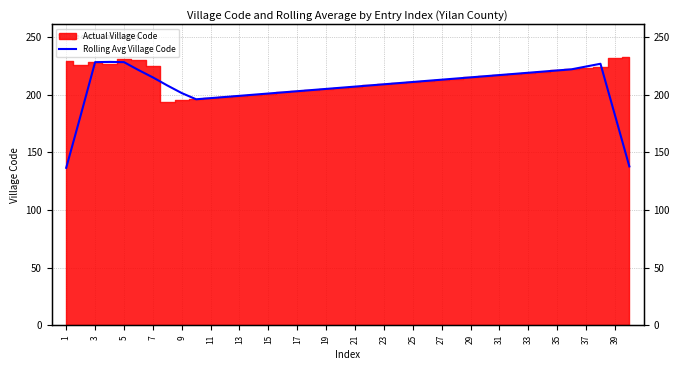

What is the average value?

206.6